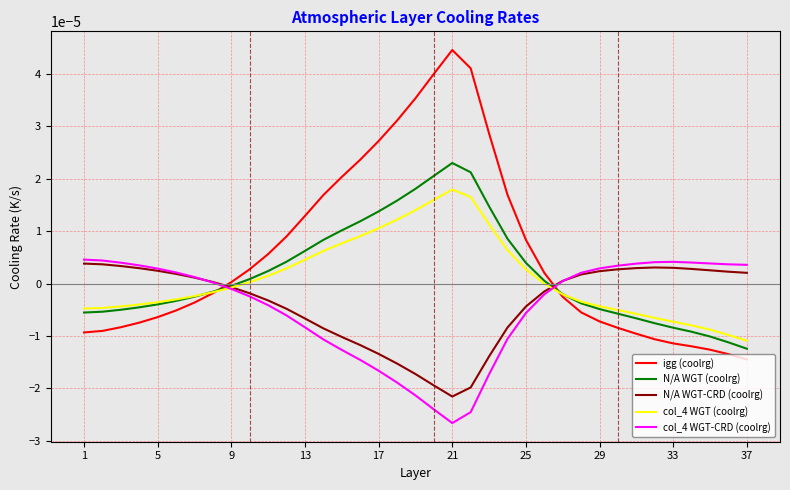

True or false: igg (coolrg) and col_4 WGT (coolrg) cross at least once.

True